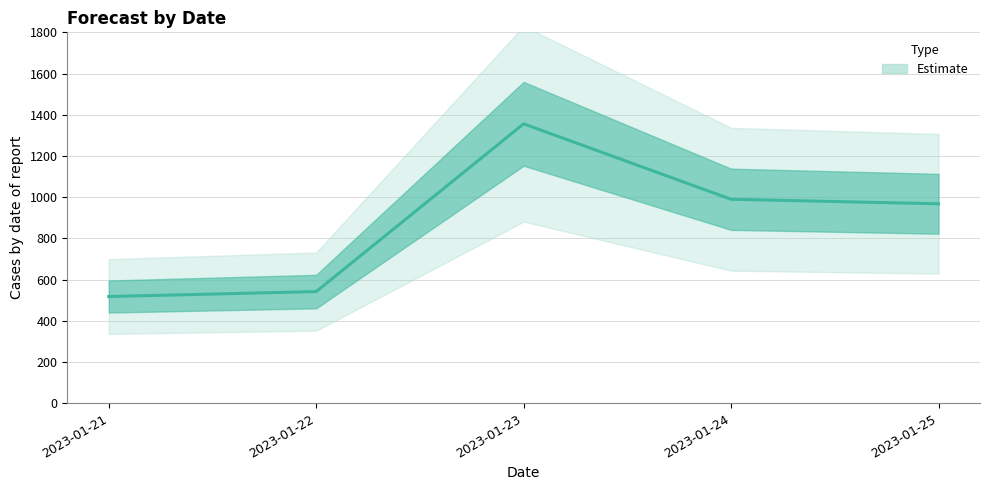

At which category does the data reach its first local peak?

2023-01-23